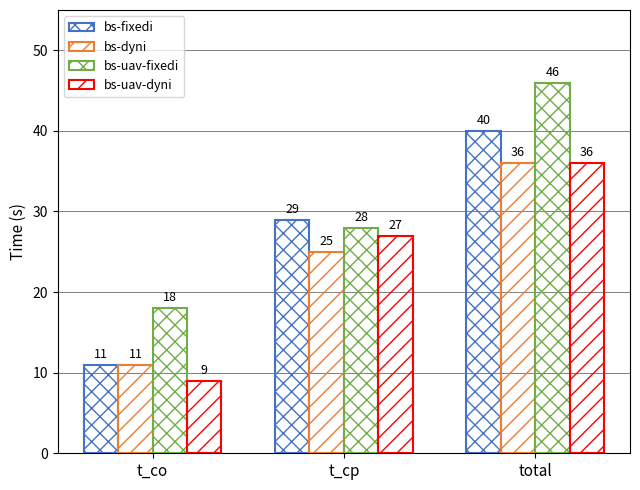

How many bars are there in total?

12